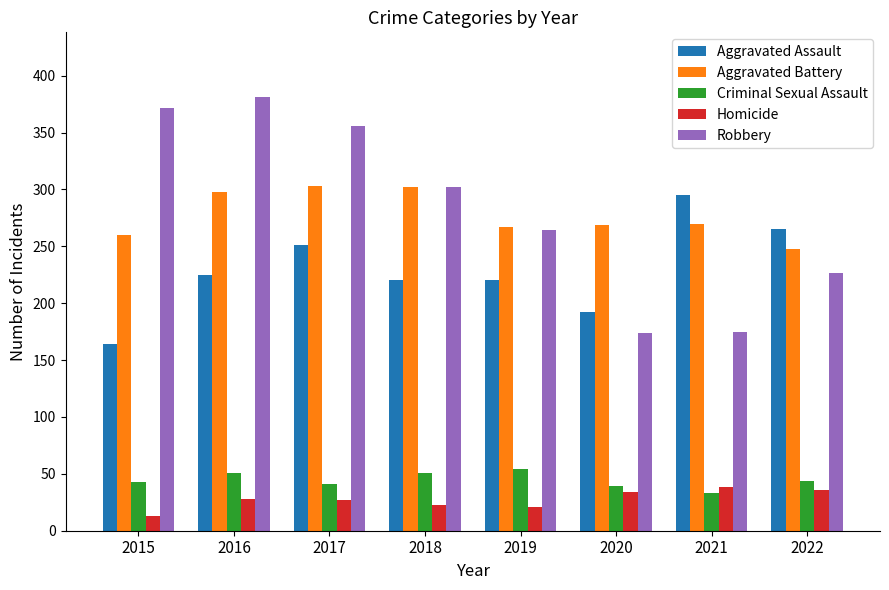

The Criminal Sexual Assault series shows 28 at 2016. True or false?

False